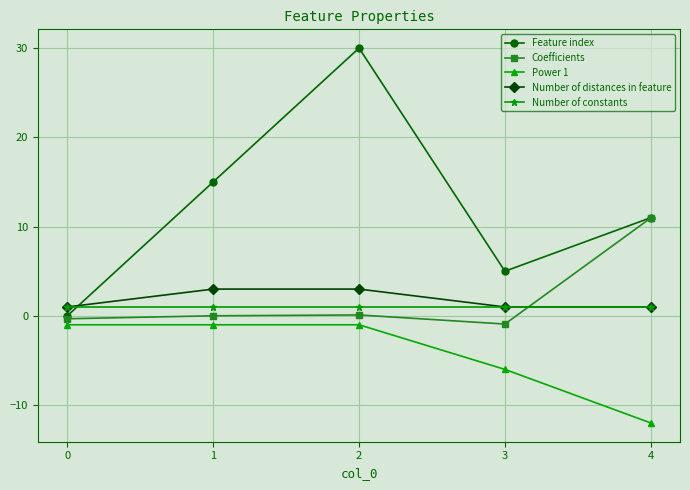

The Power 1 series shows -21.2 at 4. True or false?

False